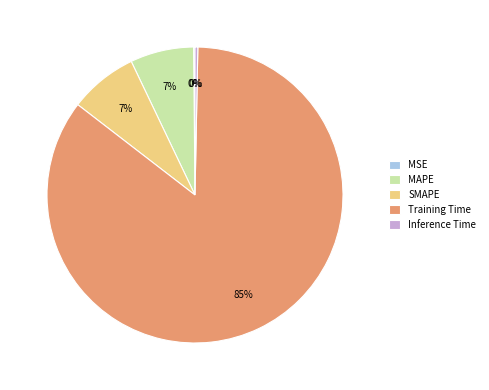

Which has a higher value, MAPE or Training Time?

Training Time